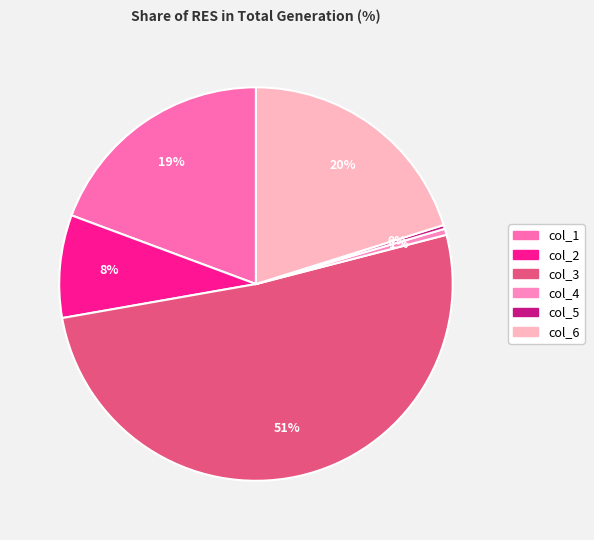

What percentage is NOT represented by col_5?

99.7%